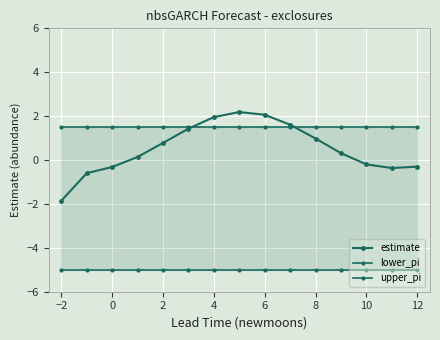

Which series has the largest range (max minus min)?

estimate